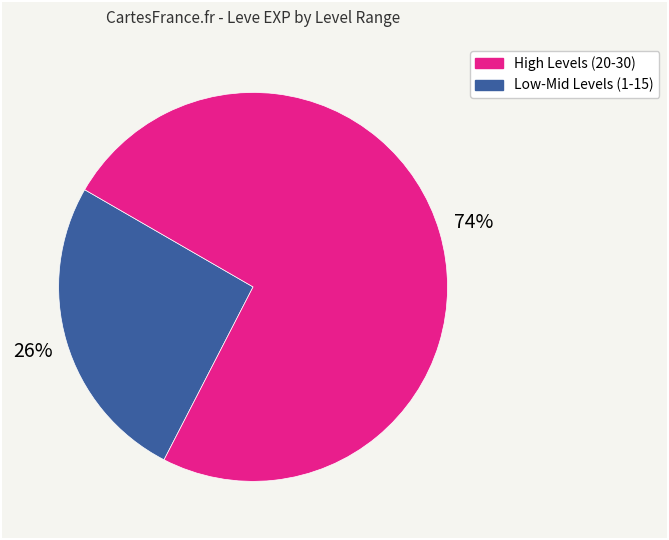

Count the number of slices in the pie.

2